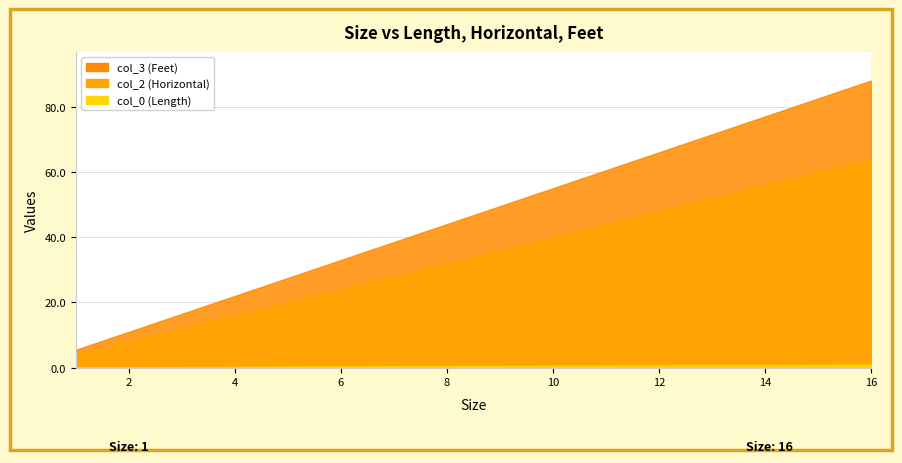

What is the minimum value shown in the chart?

0.1